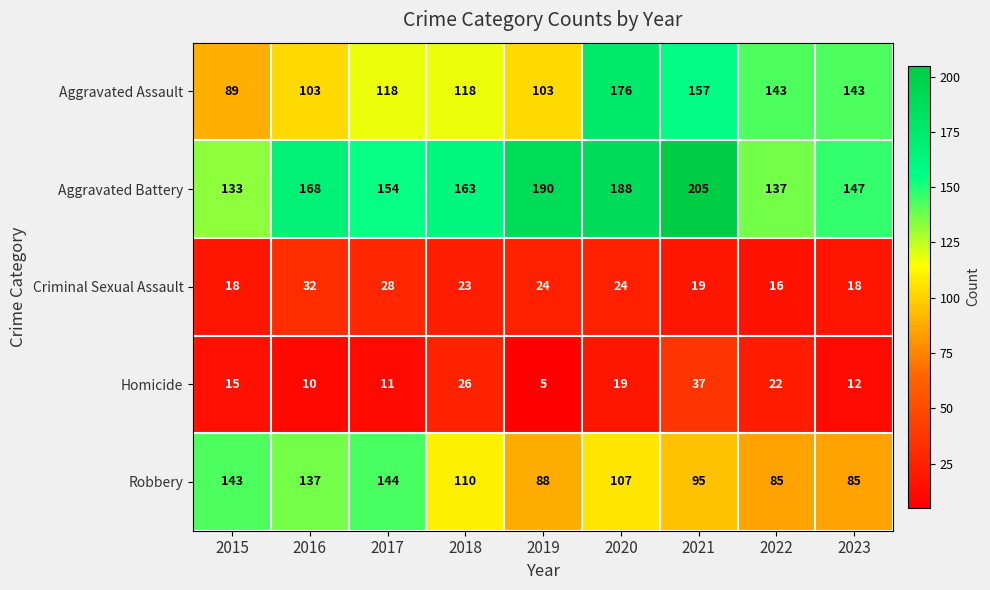

Is it true that Criminal Sexual Assault equals 30 at 2015?

False